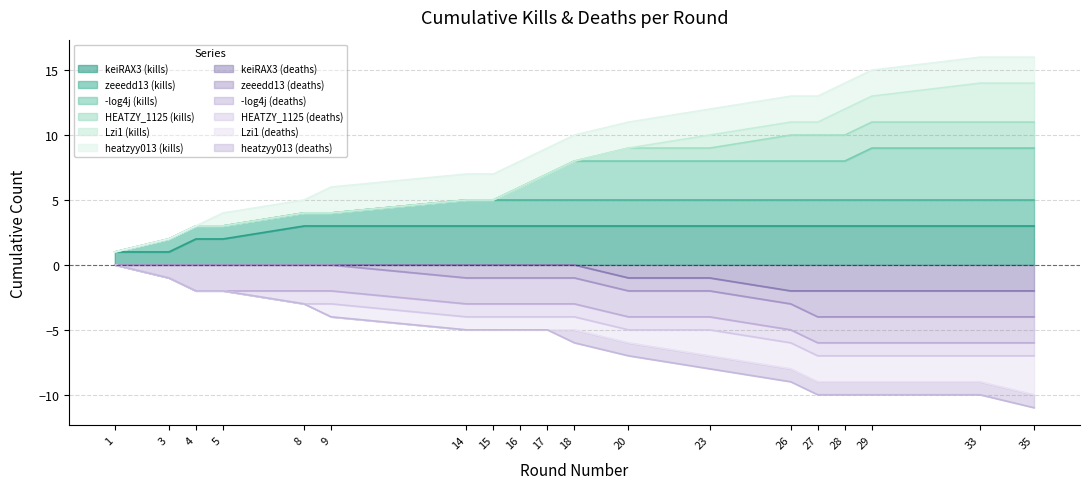

True or false: Victim Deaths Cumulative has more than 0 points higher than both neighbors.

False